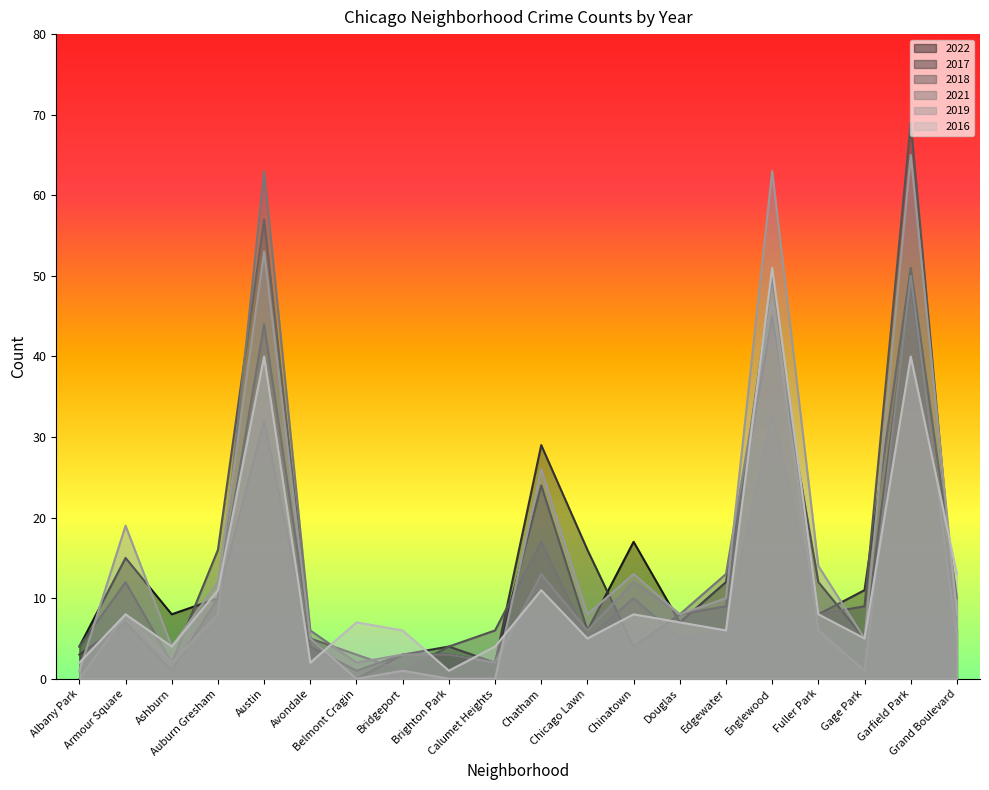

What position from the left is Englewood?

16